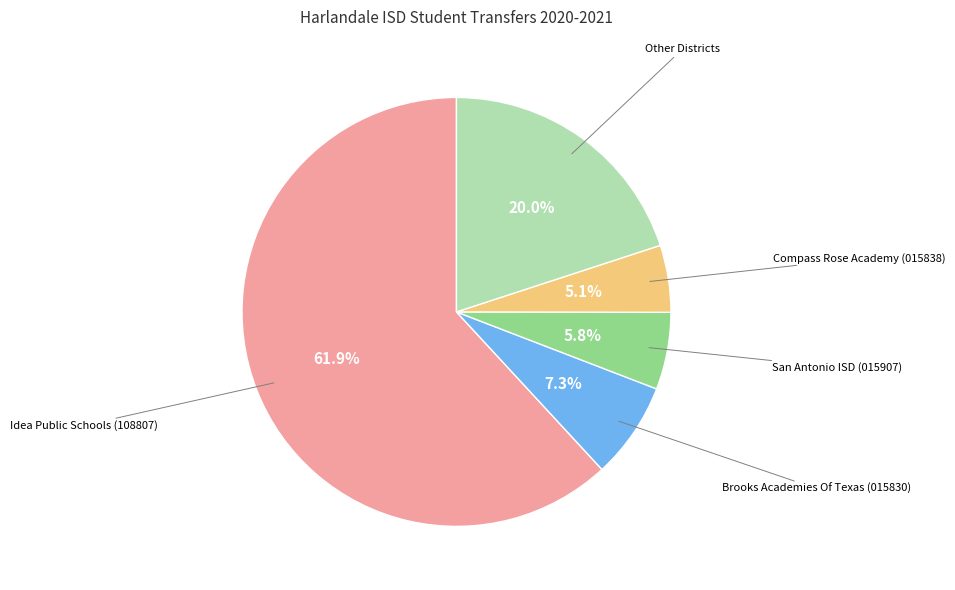

Is there a majority slice in this chart?

Yes